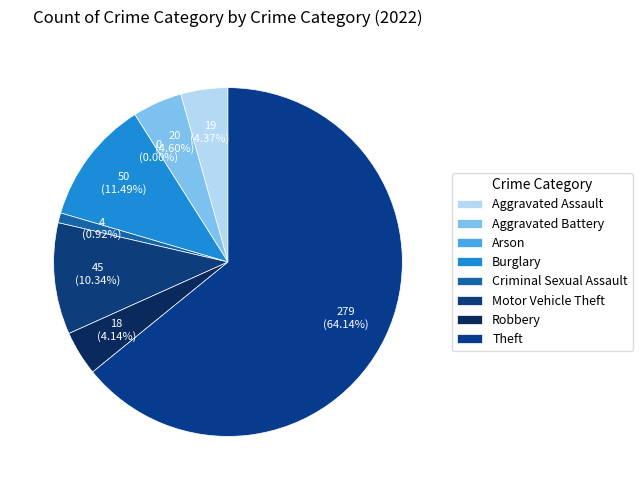

Which has a higher value, Theft or Robbery?

Theft